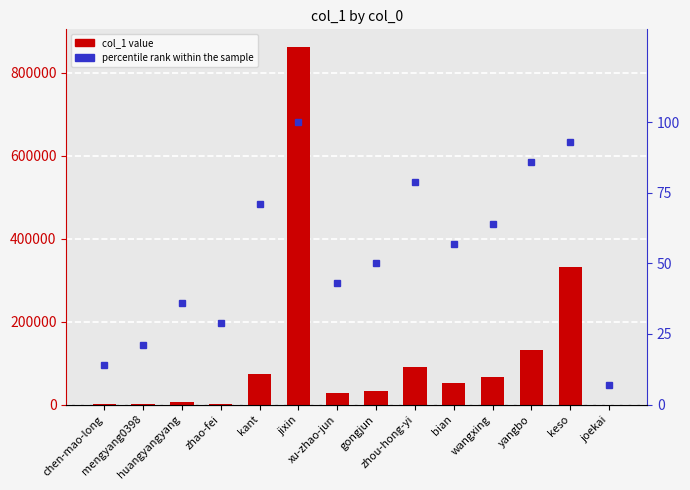

At how many categories does at least one series exceed 157585?

2